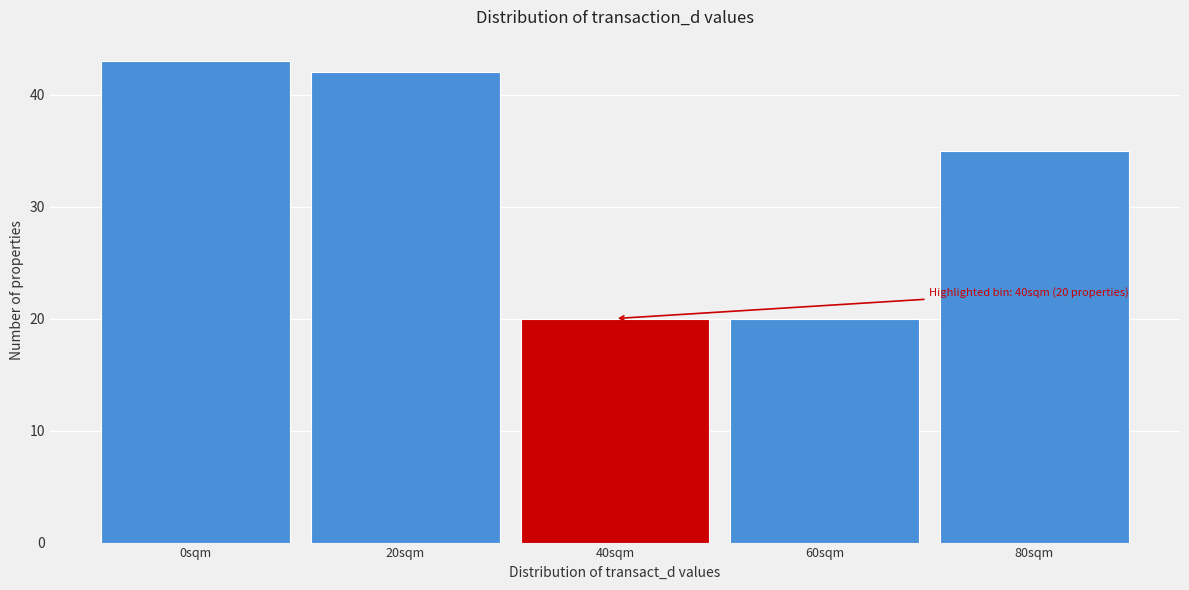

Reading right to left, what are all the values shown in this chart?

35	20	20	42	43